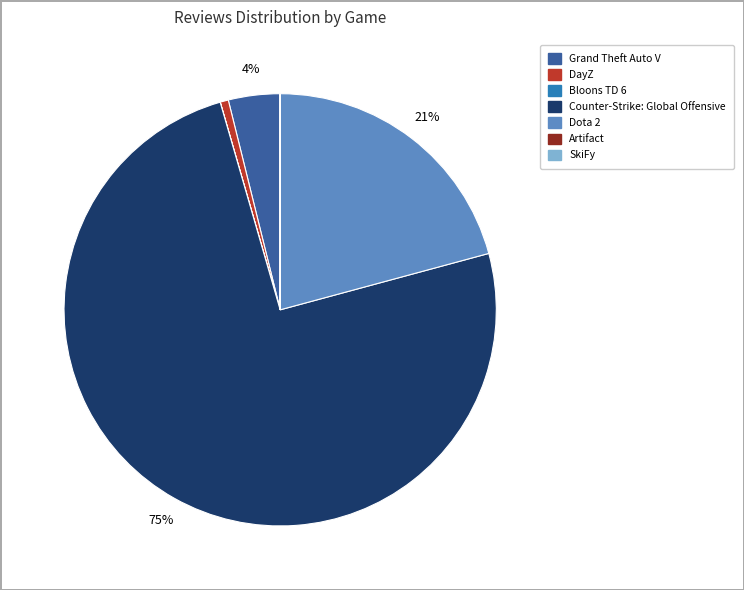

To the nearest percent, what percentage of the pie is DayZ?

1%